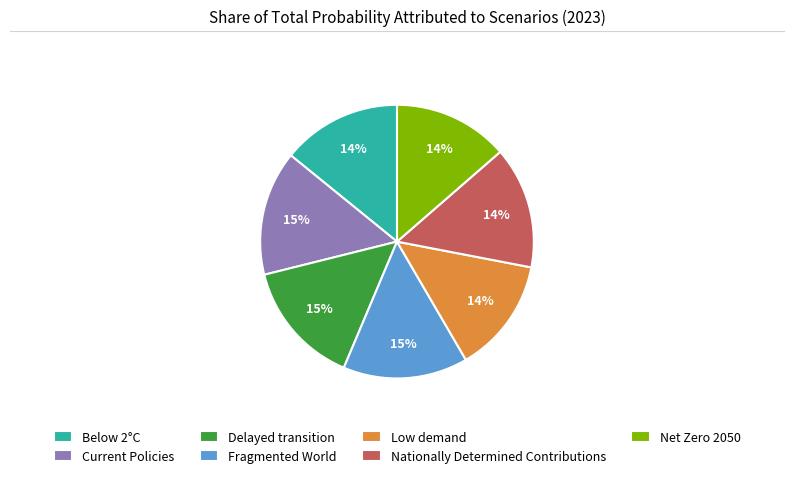

To the nearest percent, what portion does Delayed transition represent?

15%